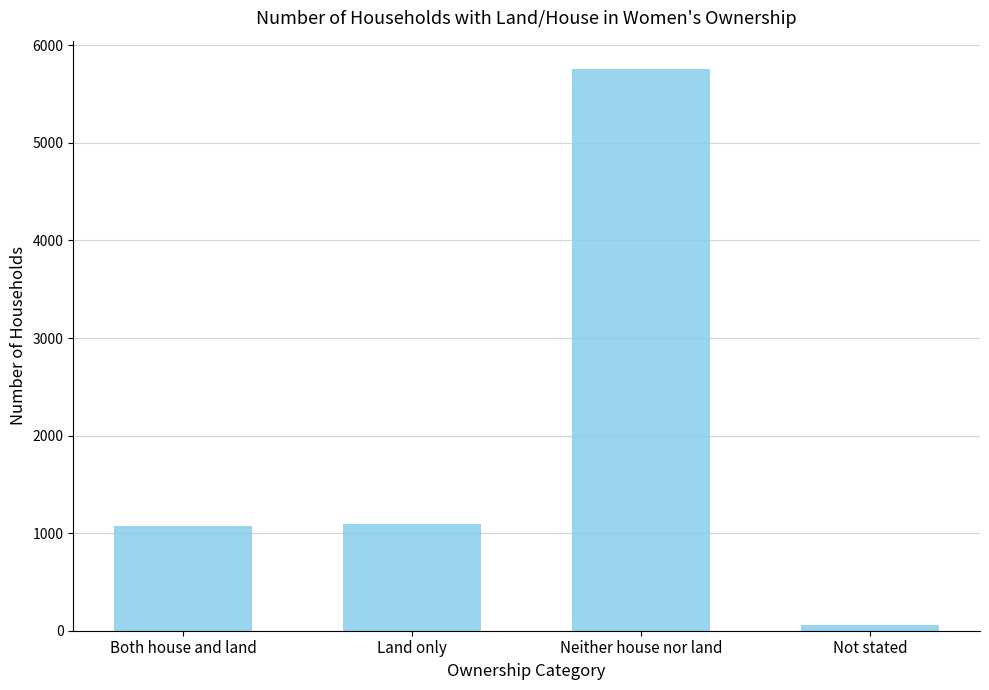

What is the value of the 3rd bar from the left?

5760